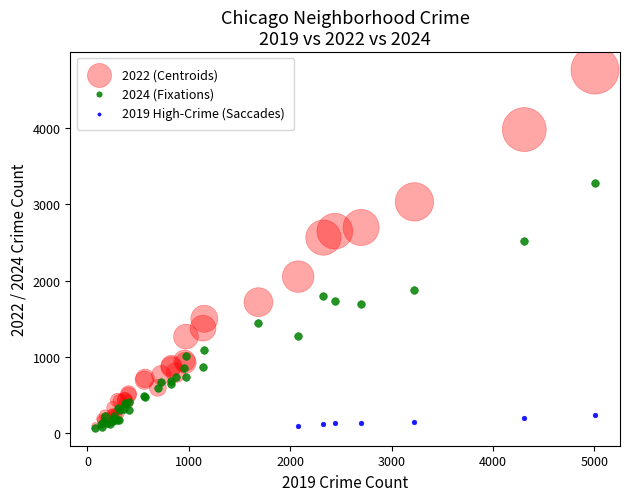

Which series has the widest spread of Y values?

2022 (Centroids)